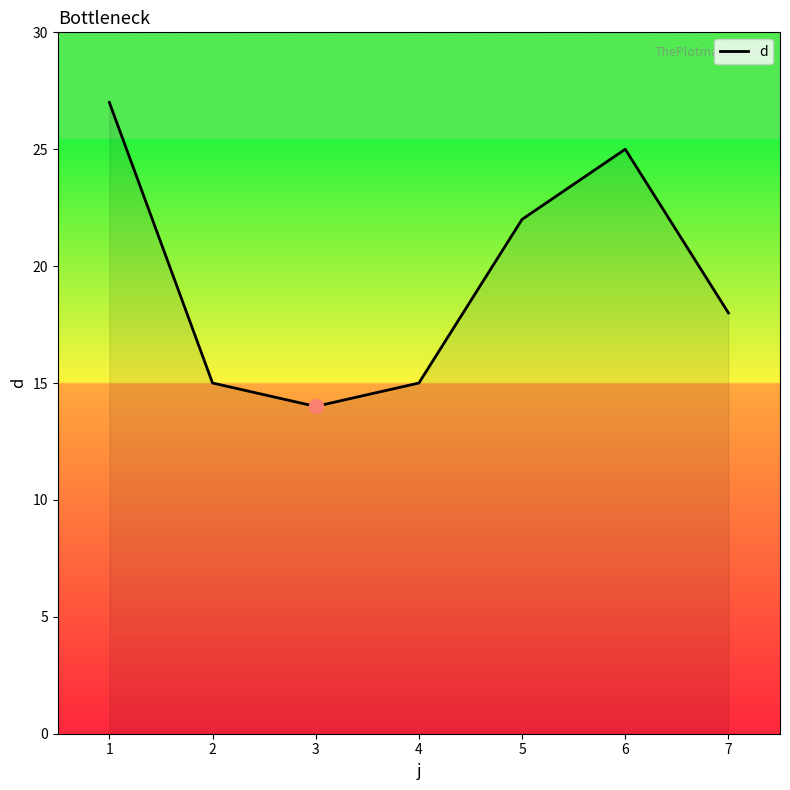

Which category has the lowest value across all series?

3